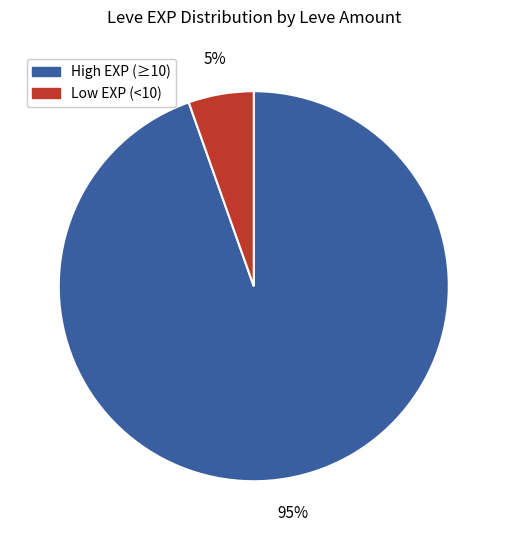

To the nearest percent, what is the average slice percentage?

50%